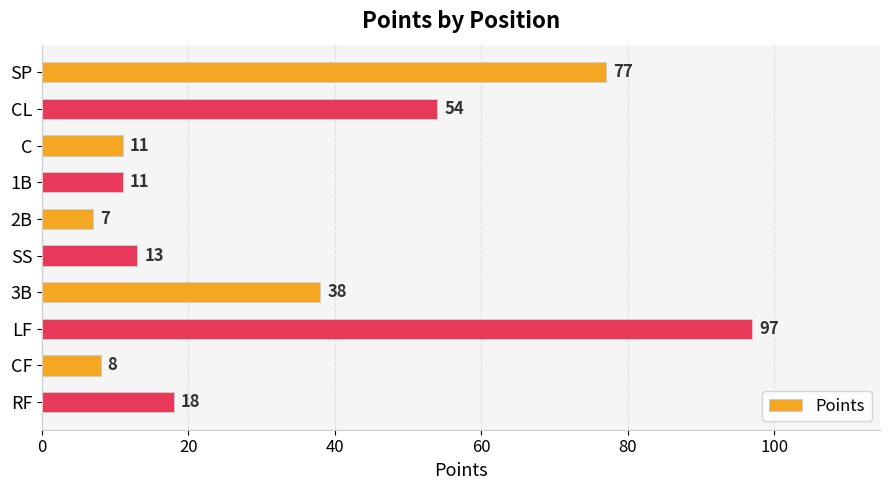

Reading top to bottom, transcribe all the data shown in this chart.

SP=77	CL=54	C=11	1B=11	2B=7	SS=13	3B=38	LF=97	CF=8	RF=18